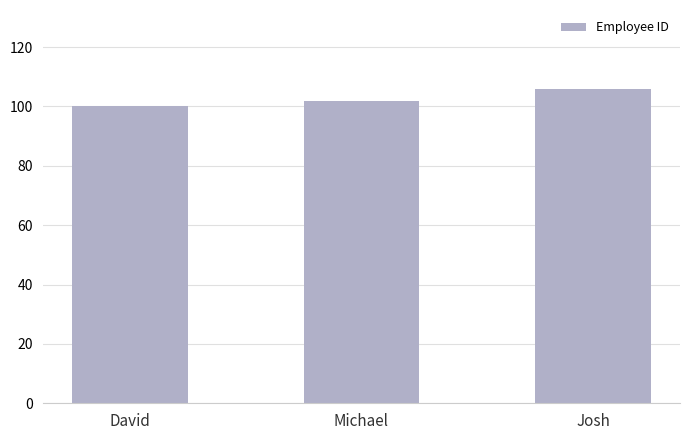

What is the label of the 3rd bar from the right?

David